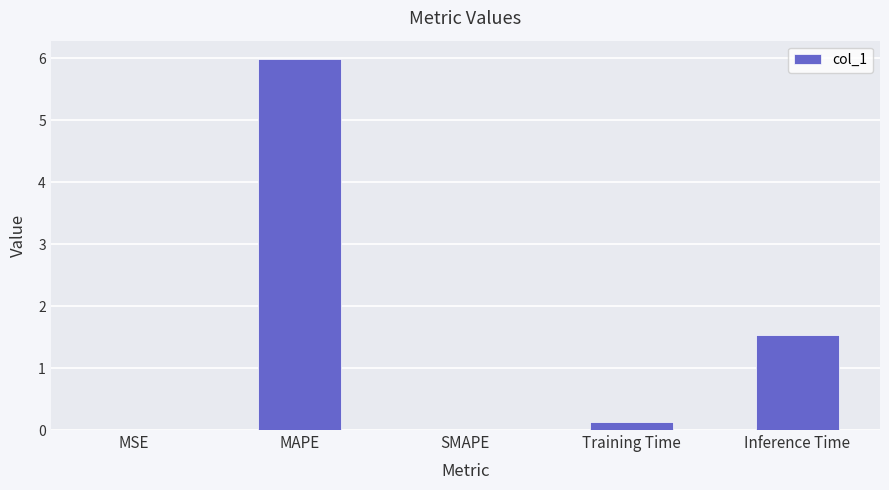

What is the difference between the values at Inference Time and SMAPE?

1.5